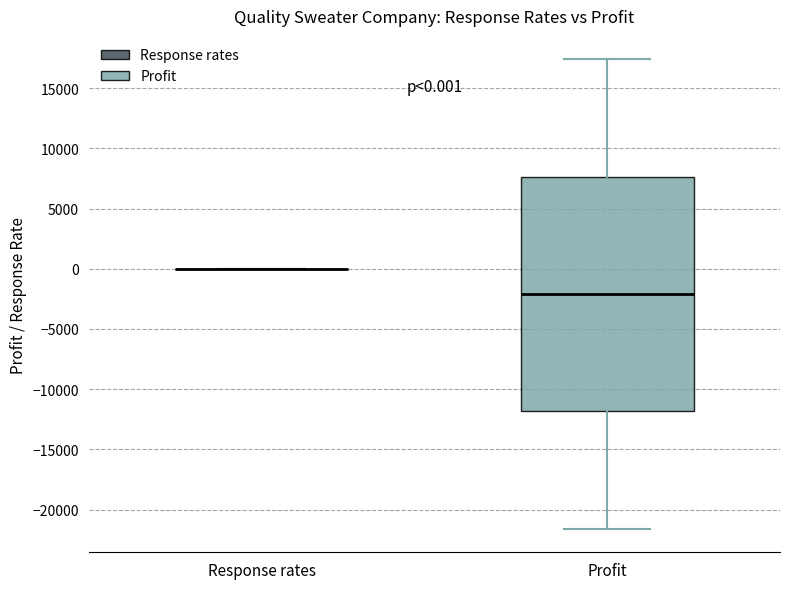

Which box is the tallest, from its lower edge to its upper edge?

Profit